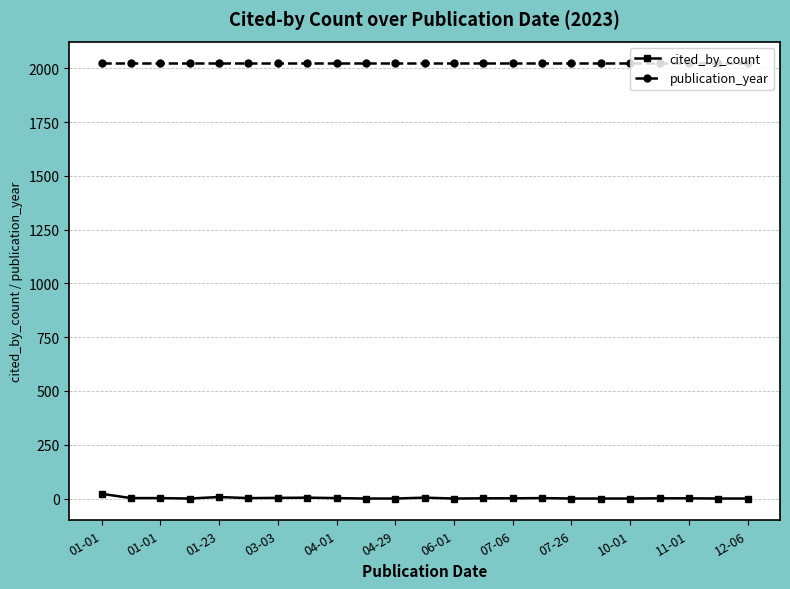

True or false: cited_by_count has more than 1 points higher than both neighbors.

True